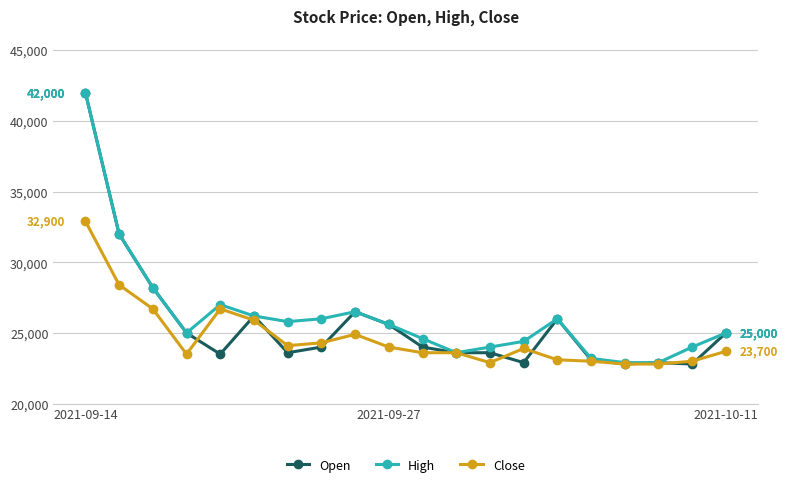

True or false: High has more than 1 interior local peaks.

True